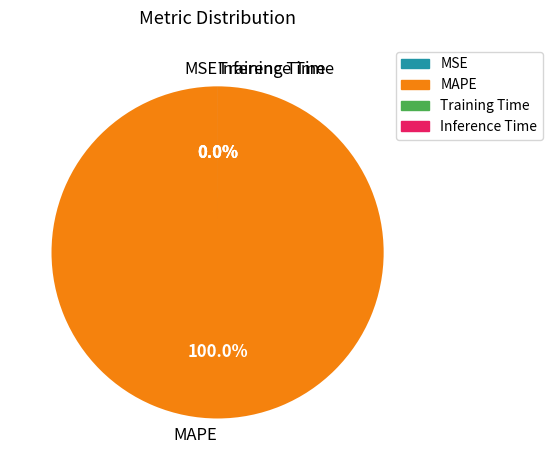

To the nearest percent, what portion does MAPE represent?

100%